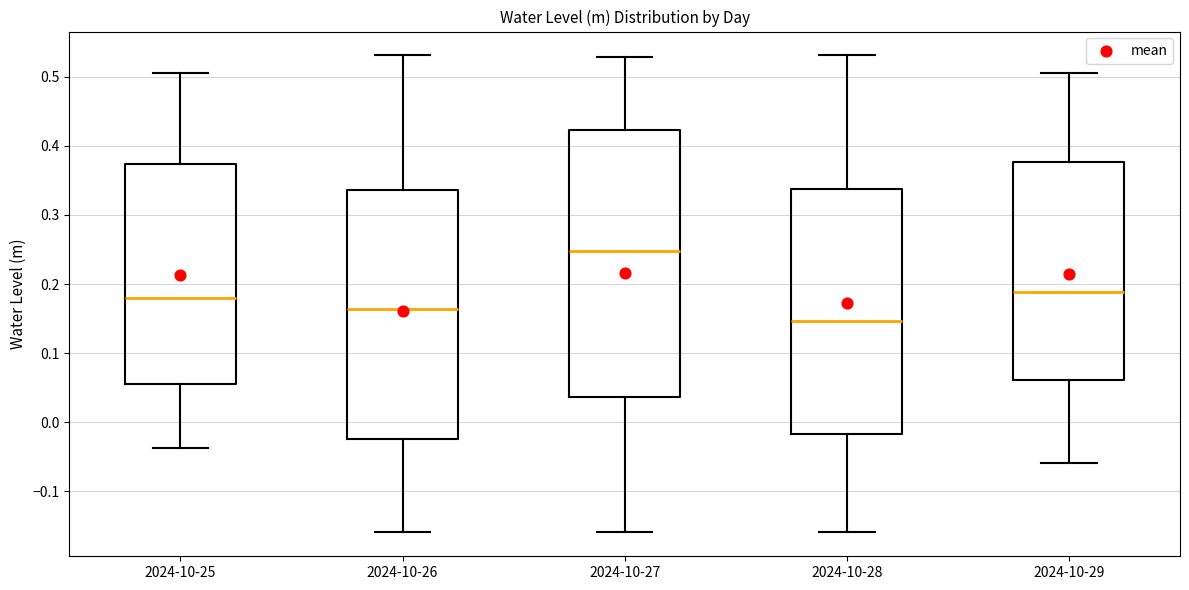

Where does the median line of the box for 2024-10-25 sit on the y-axis? The values are not printed on the chart, so give them approximately, as read against the axis.

0.18